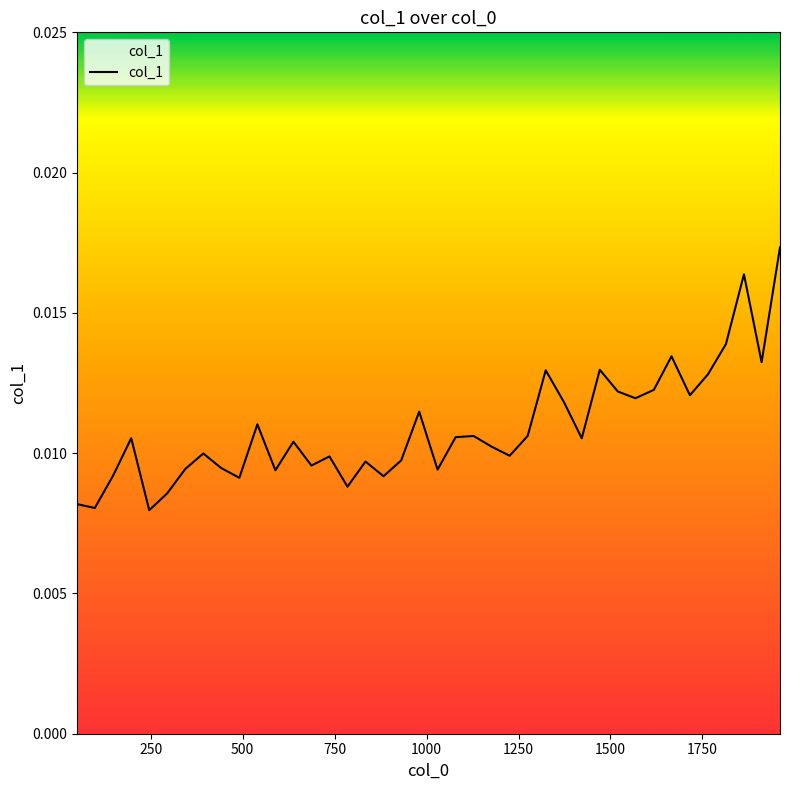

Does the chart display data point markers on the line(s)?

No